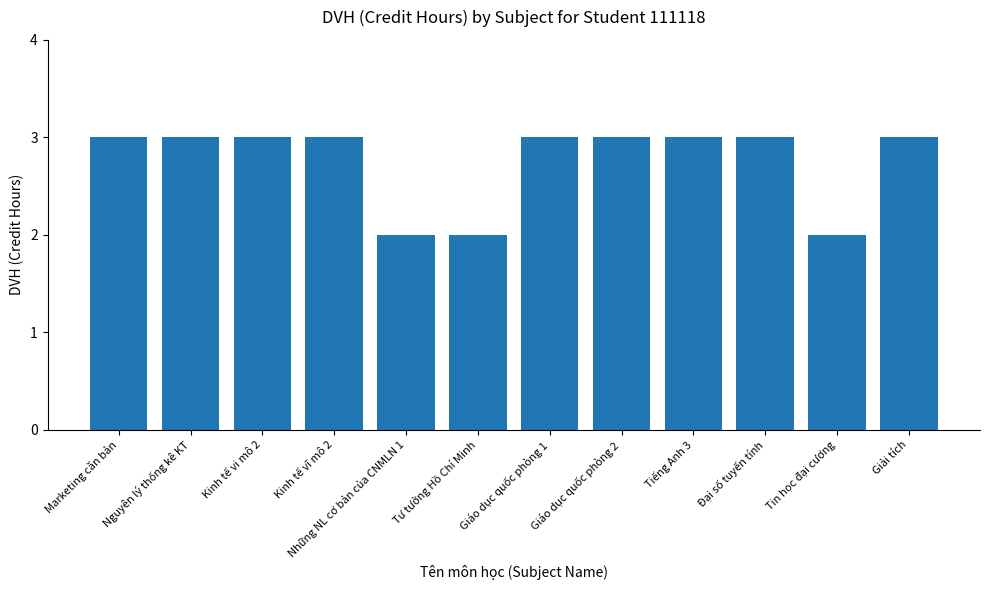

What is the label of the 5th bar from the right?

Giáo dục quốc phòng 2